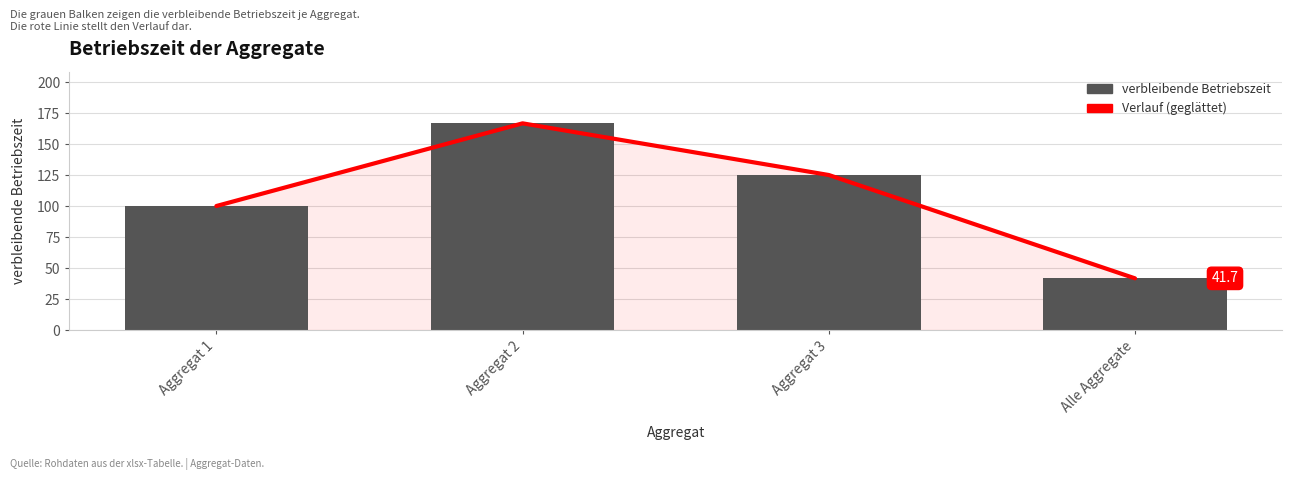

What is the minimum value for Verlauf (geglättet)?

41.7